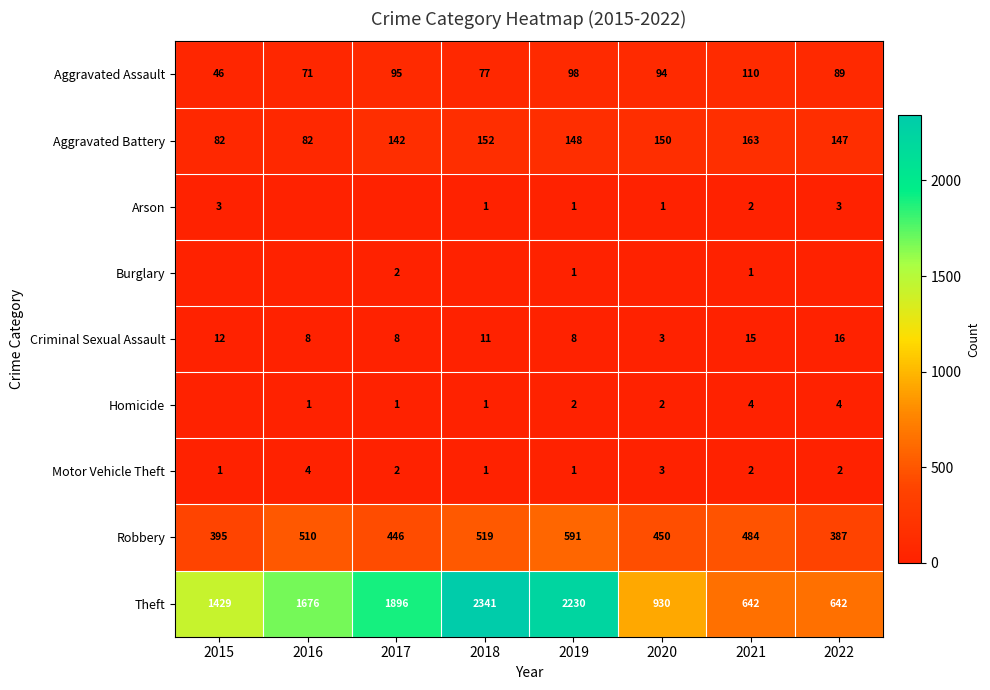

Which category has the highest value across all series?

2018